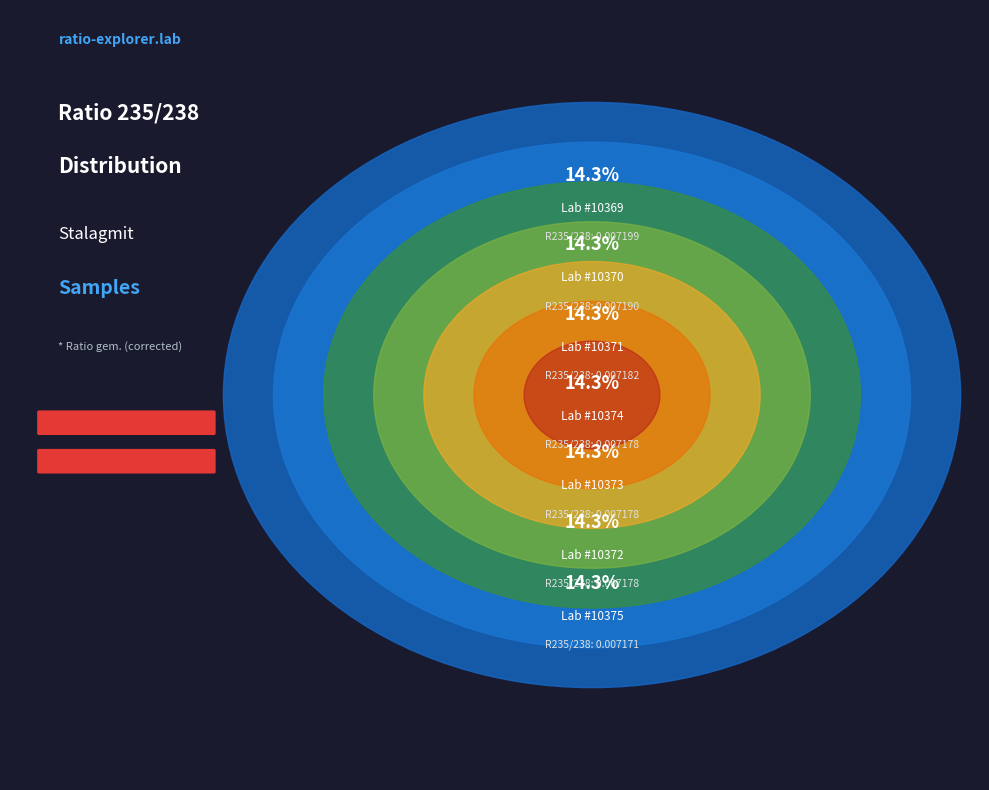

How much of the chart is everything except 10369?

85.7%